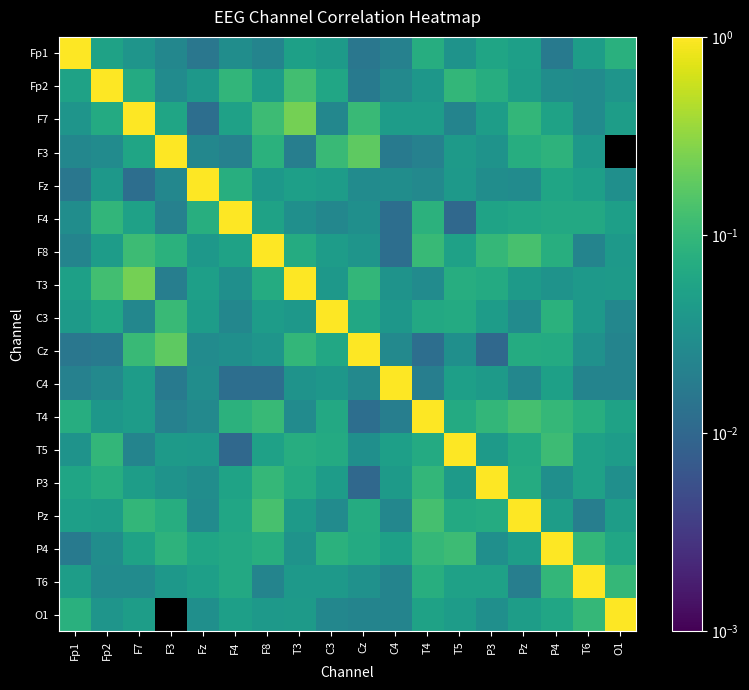

What is the spread (max minus min) of values at C4?

1.0